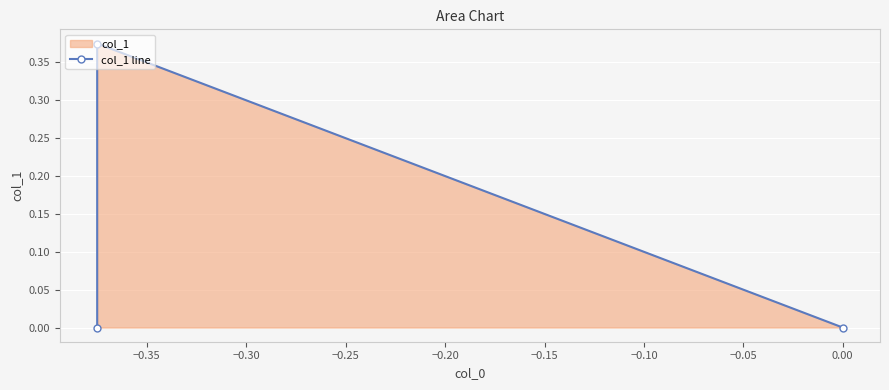

What is the value of the 2nd point from the left?

0.4